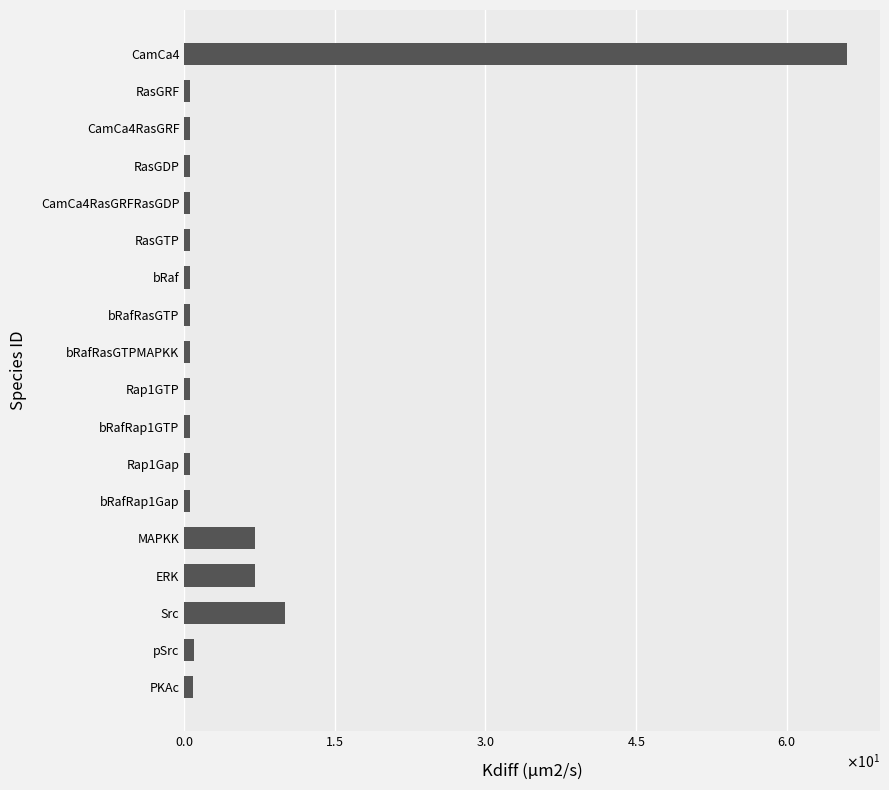

Does the chart contain any negative values?

No